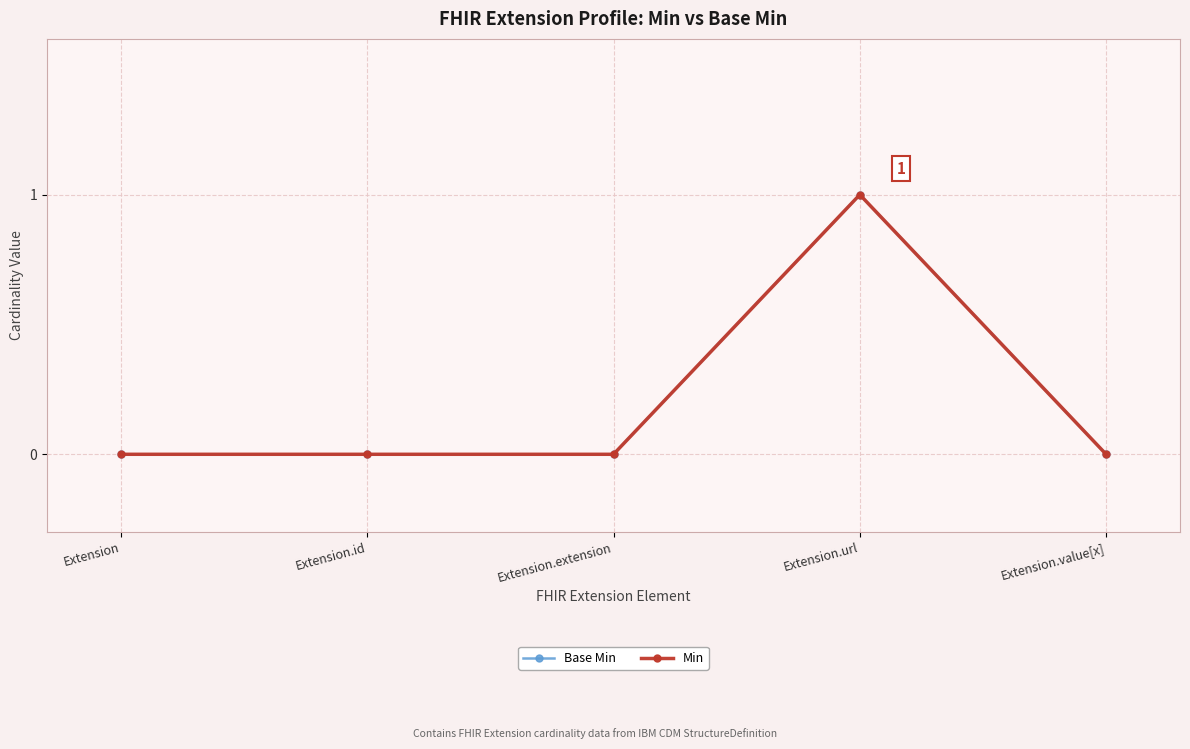

The Min series shows 0 at Extension. True or false?

True